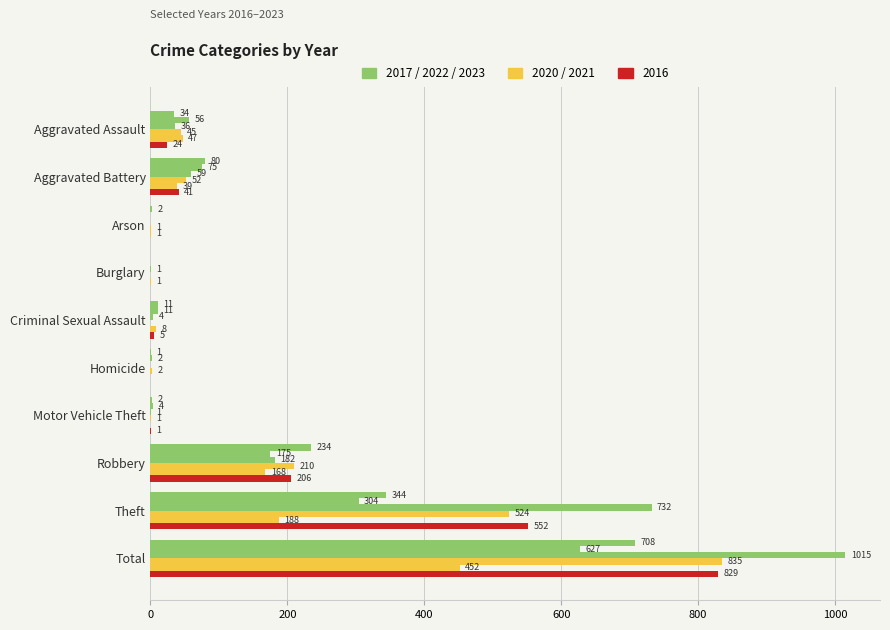

How many data points does each series have?

10